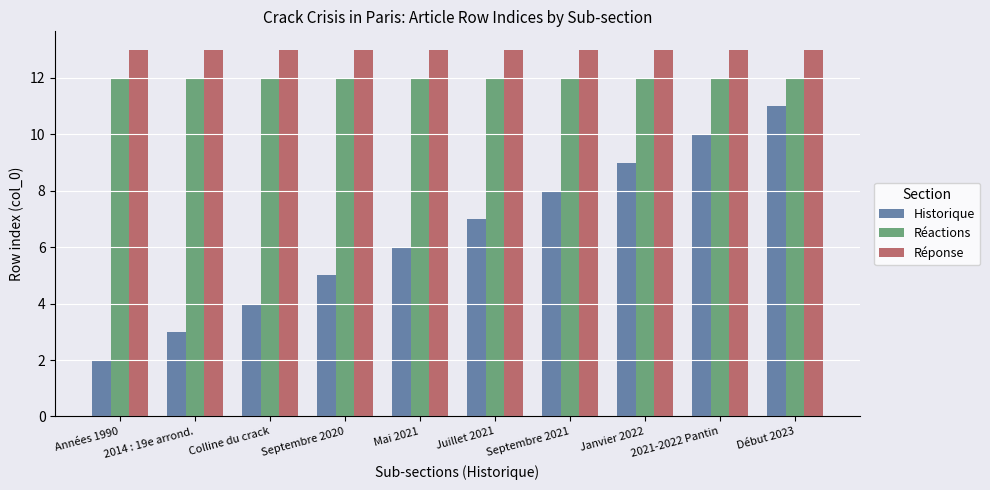

List the series in order of their overall mean, lowest first.

Historique, Réactions, Réponse